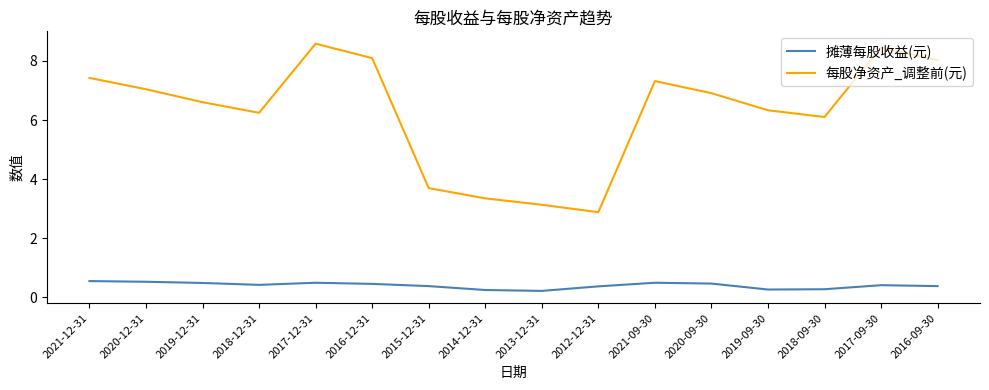

What is the spread (max minus min) of values at 2020-09-30?

6.4